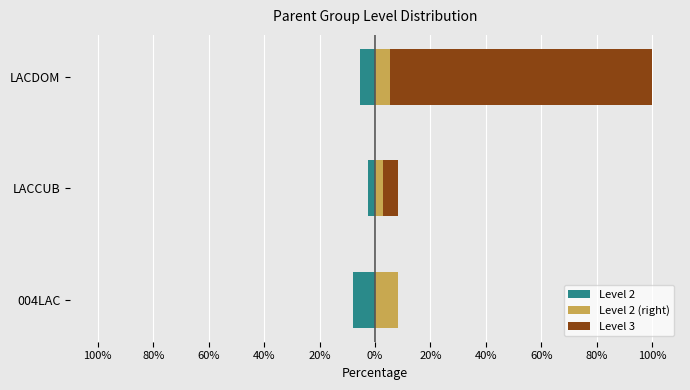

How many data points does each series have?

3